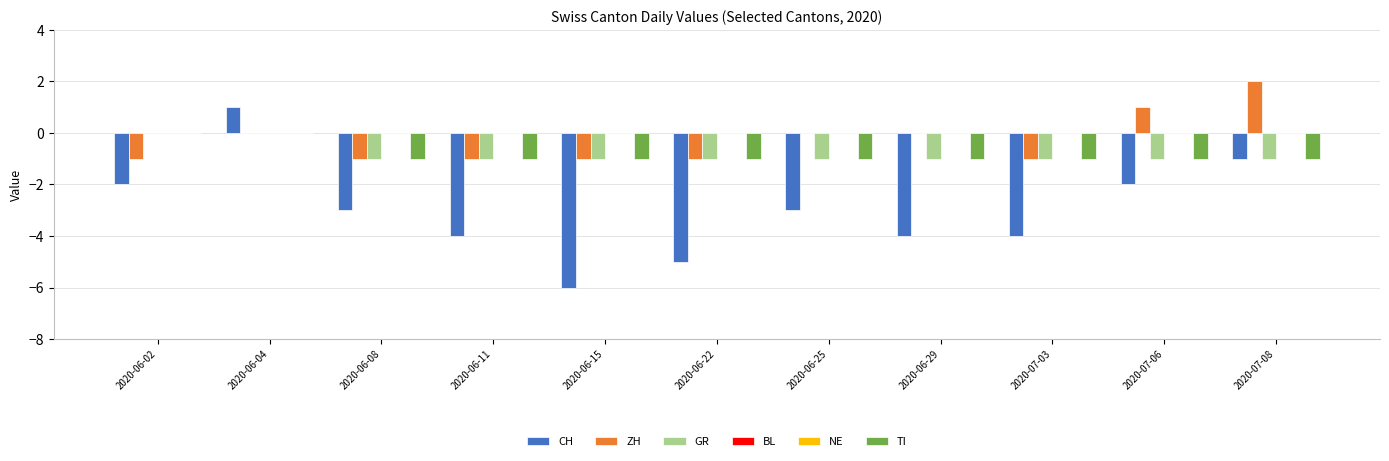

What are all the series names shown in the legend?

CH, ZH, GR, BL, NE, TI